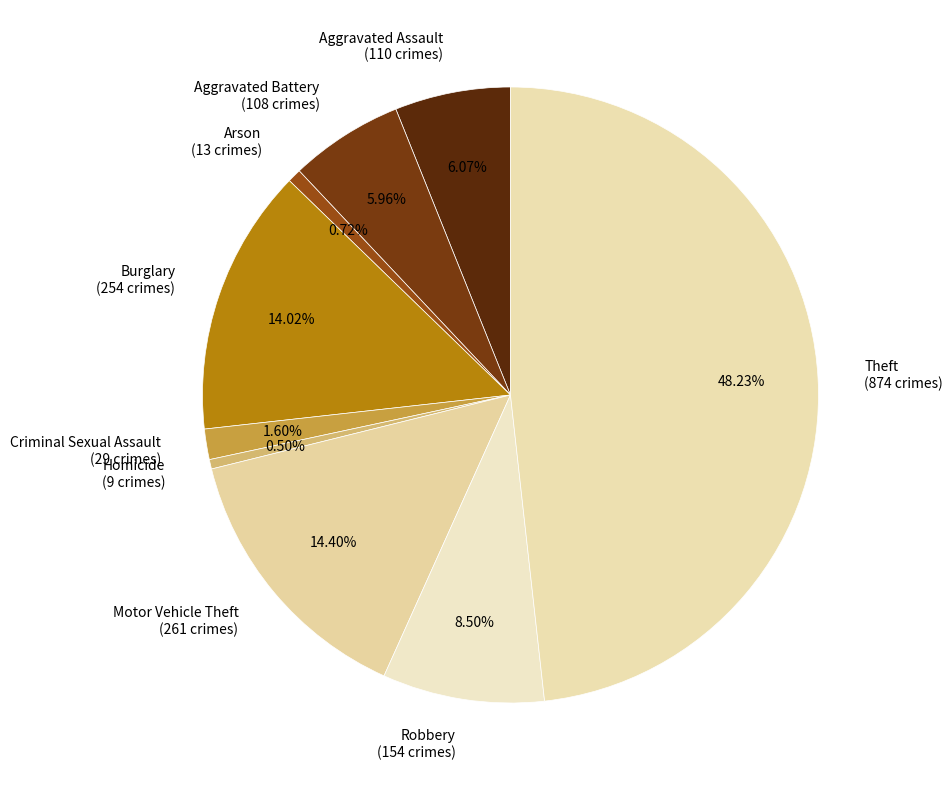

Which slice is the largest?

Theft